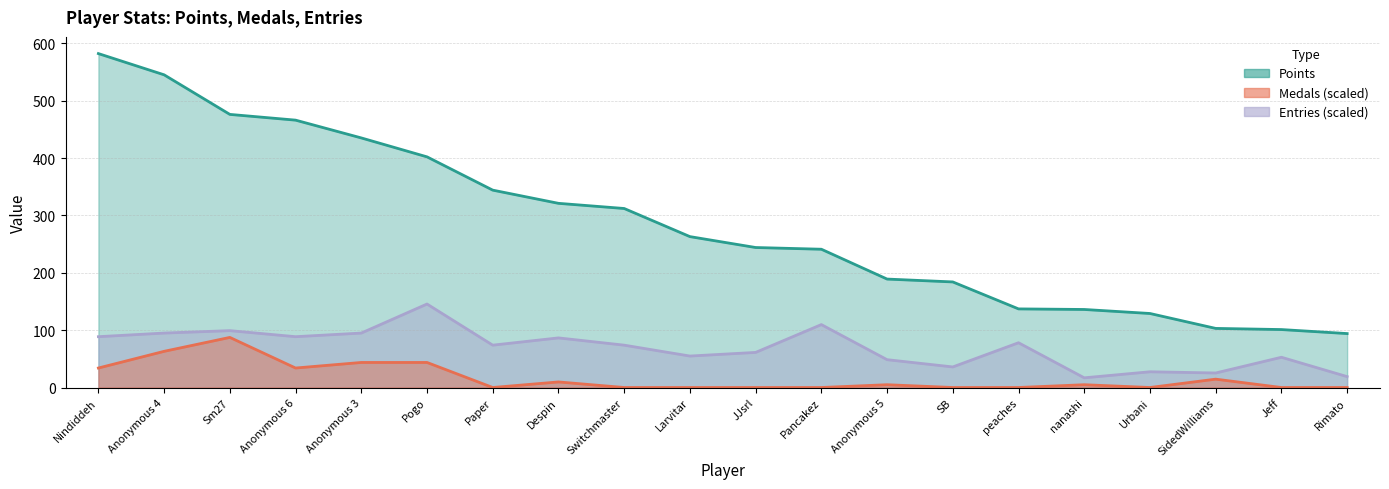

Does the chart have visible grid lines?

Yes